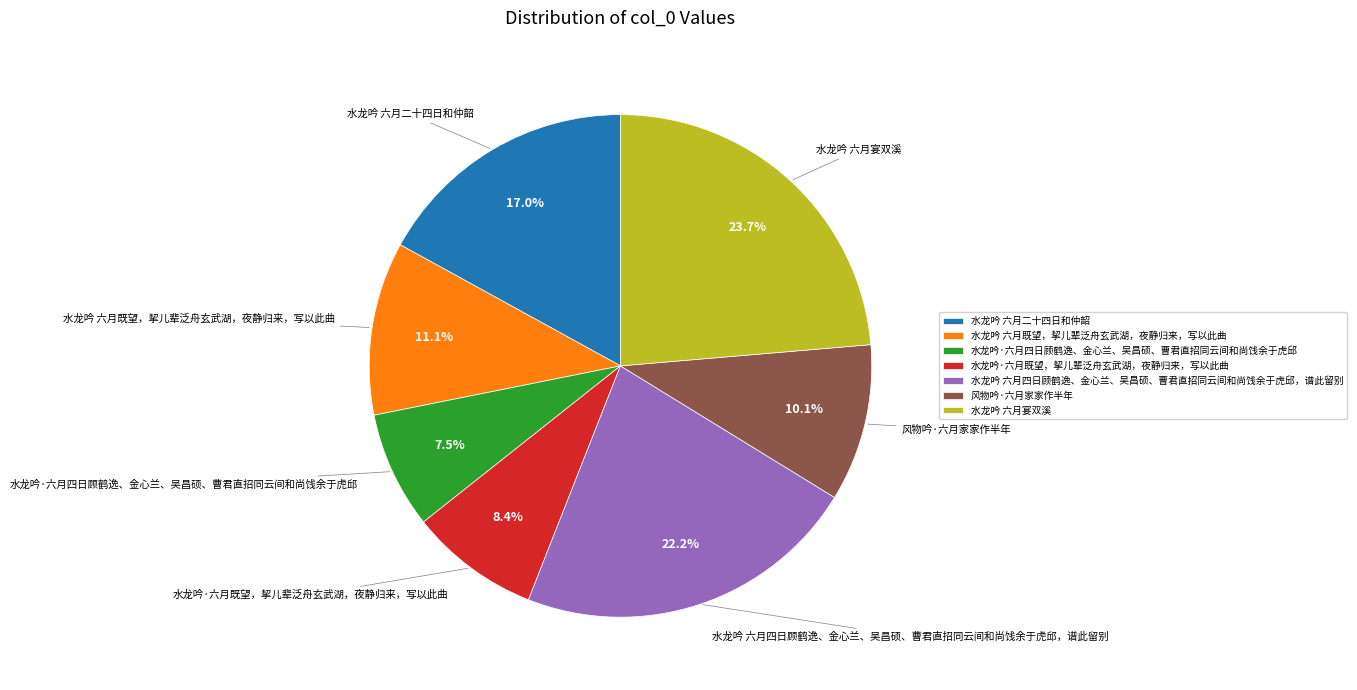

Combined, do 风物吟·六月家家作半年 and 水龙吟 六月二十四日和仲韶 account for over 50%?

No